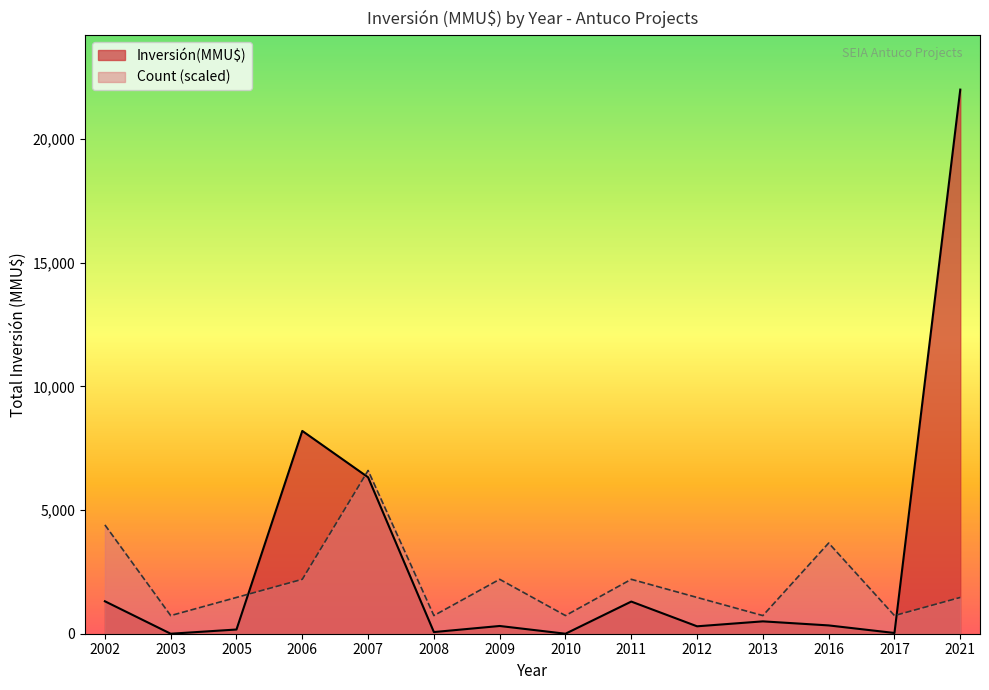

Does the chart display data point markers on the line(s)?

No